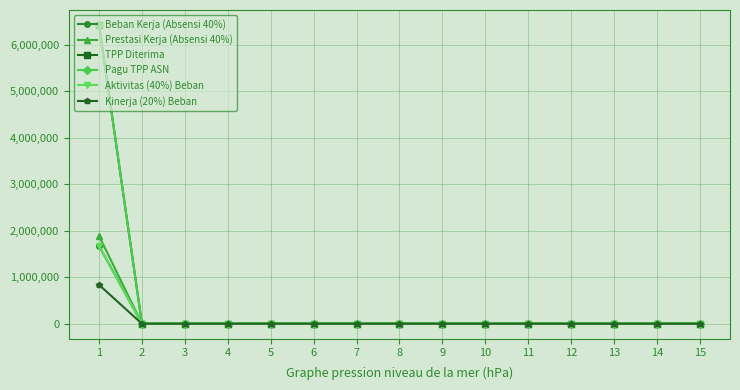

Which series has the largest total across all categories?

TPP Diterima